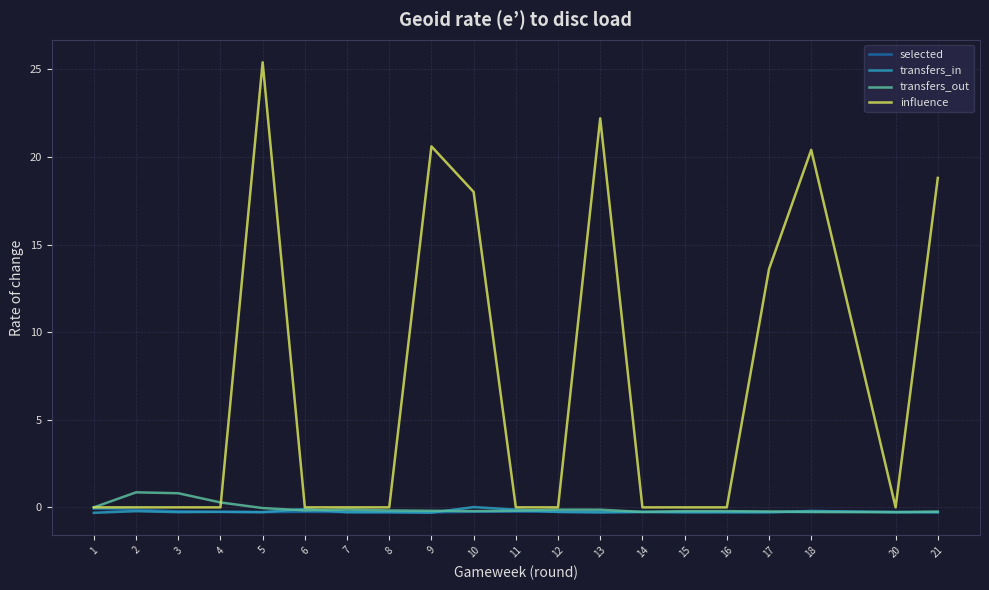

Which series has the largest total across all categories?

influence